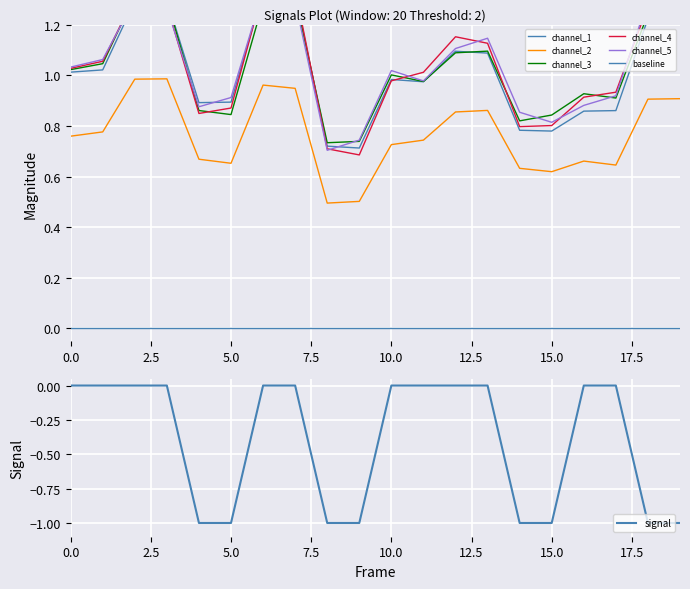

How many data points are above 1?

11